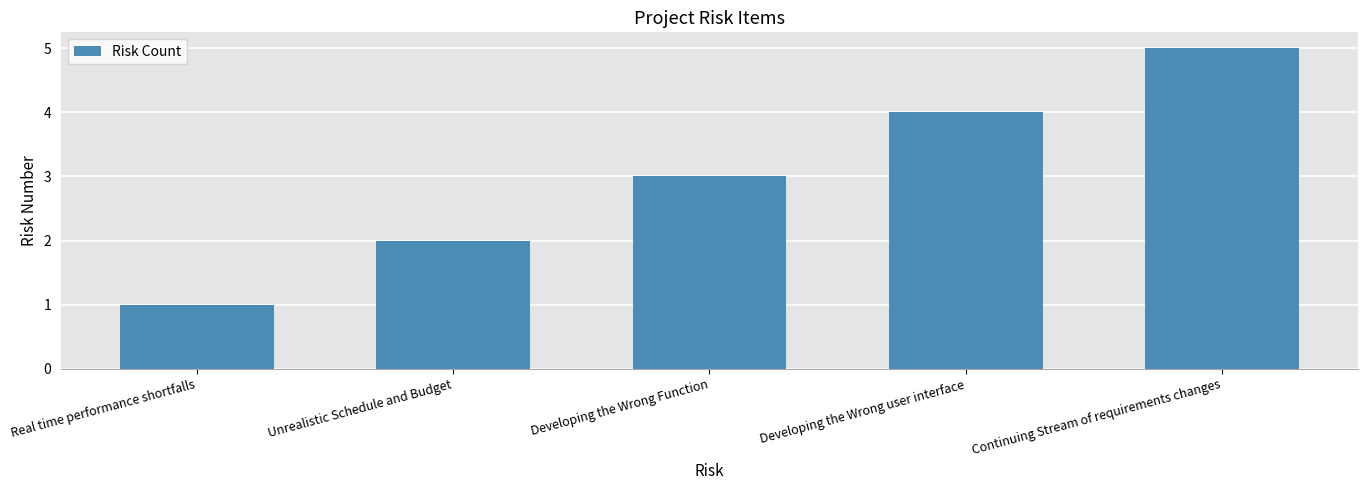

What is the label of the 3rd bar from the right?

Developing the Wrong Function